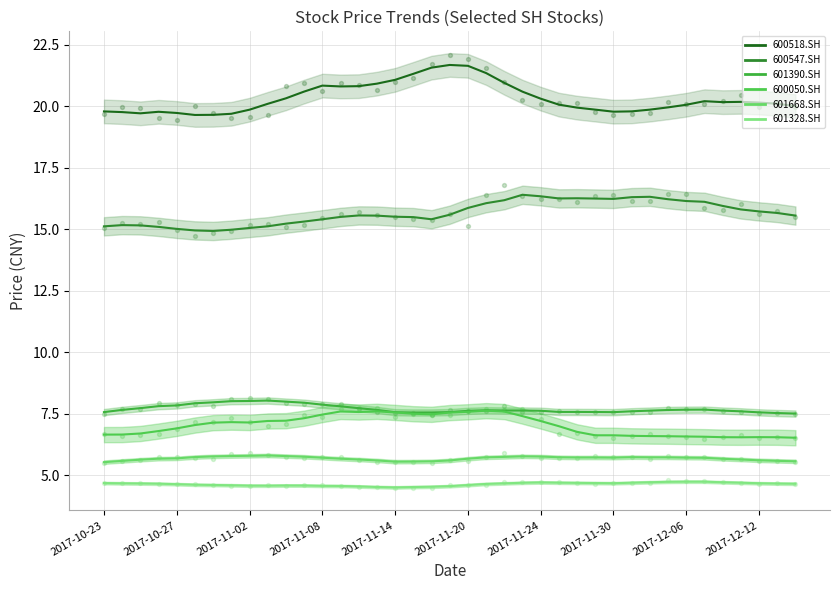

At how many categories does at least one series exceed 4?

39